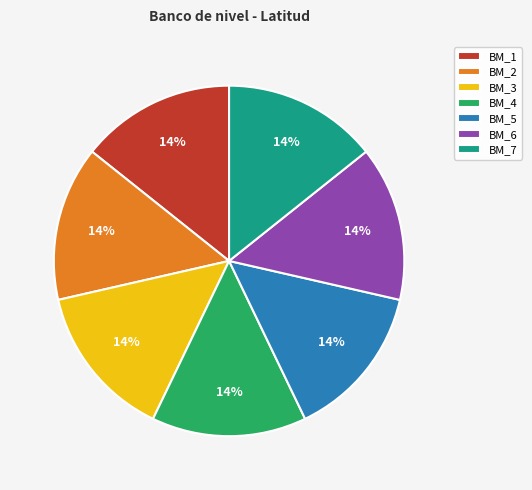

Is it true that BM_7 is 7% of the pie?

False